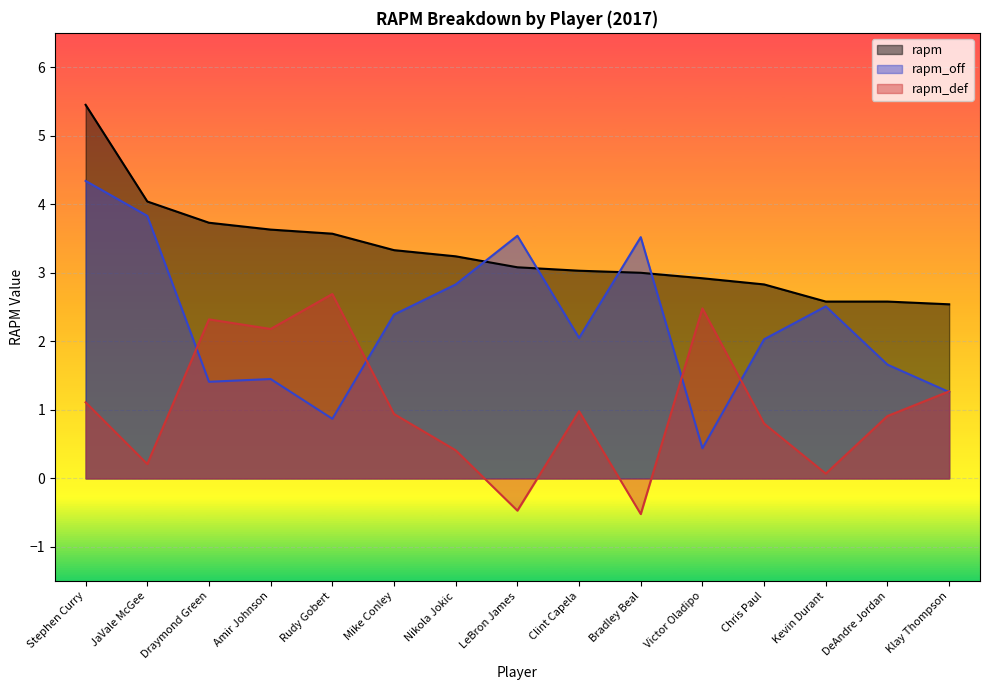

What is the highest value of the rapm_def series?

2.7